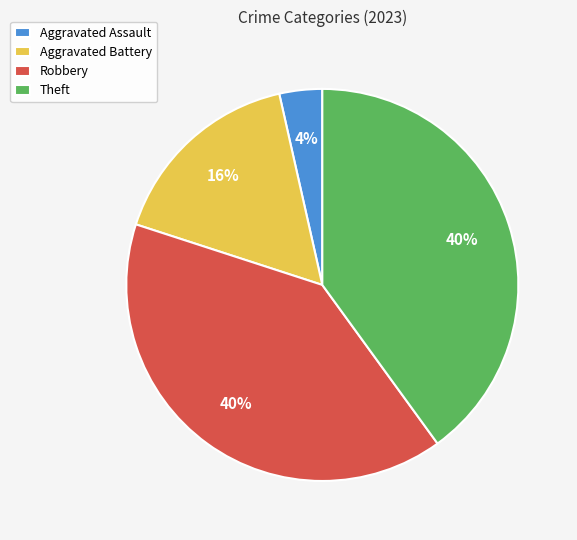

How many slices are in this pie chart?

4